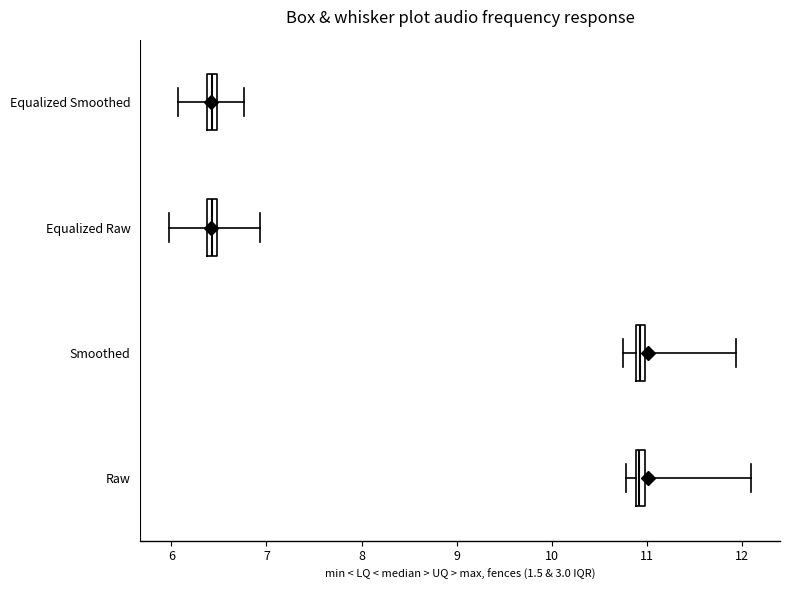

Where is the right edge of the box for Raw on the x-axis? The values are not printed on the chart, so give them approximately, as read against the axis.

11.0